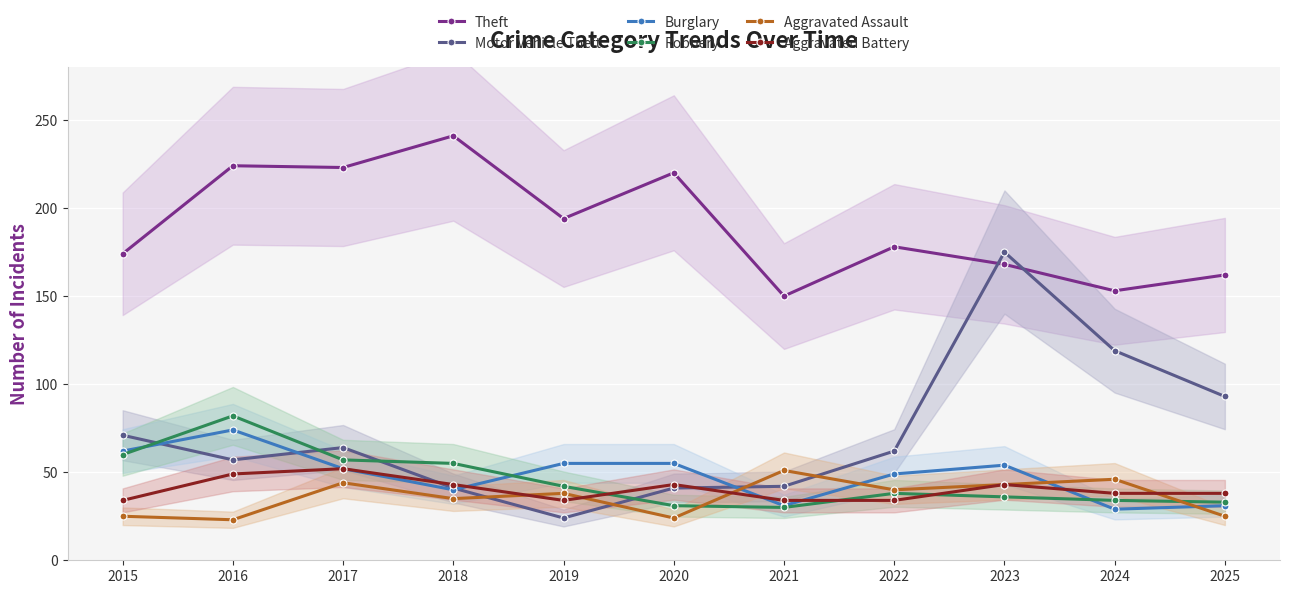

Which series has the largest total across all categories?

Theft